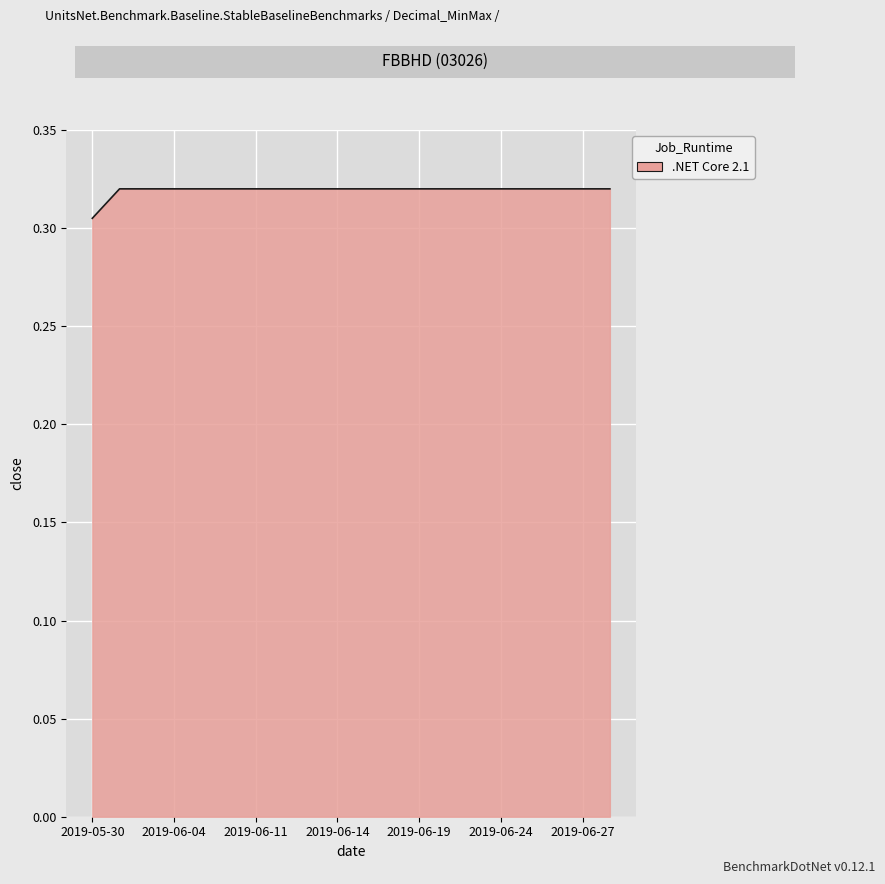

How many lines are shown in the chart?

1